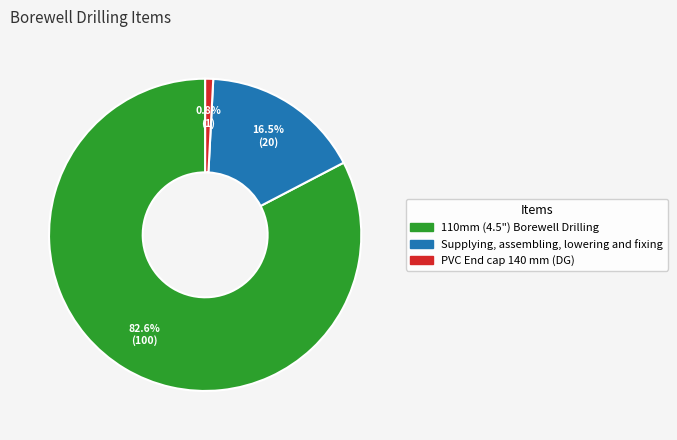

What is the largest slice in the pie chart?

110mm (4.5") Borewell Drilling